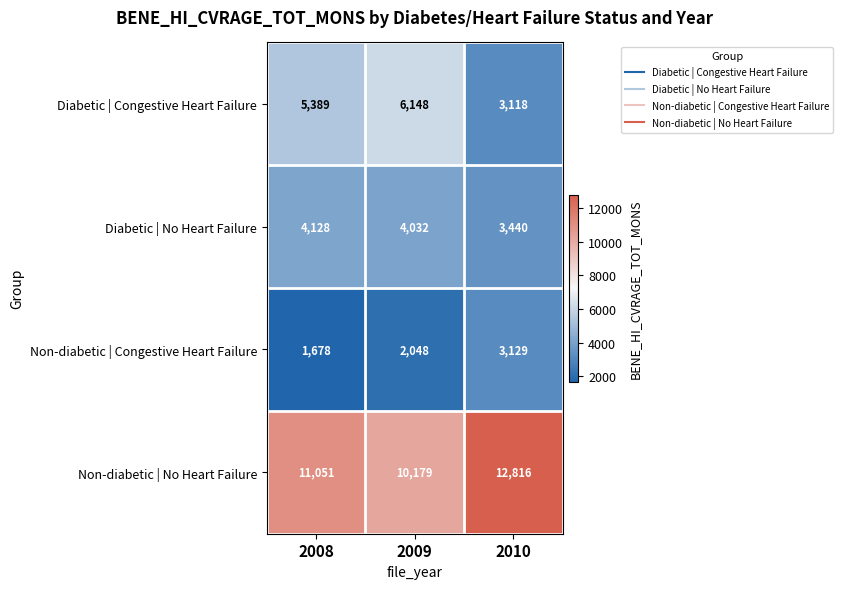

Reading left to right, list all the values displayed in this chart.

Diabetic | Congestive Heart Failure: 5389	6148	3118
Diabetic | No Heart Failure: 4128	4032	3440
Non-diabetic | Congestive Heart Failure: 1678	2048	3129
Non-diabetic | No Heart Failure: 11051	10179	12816